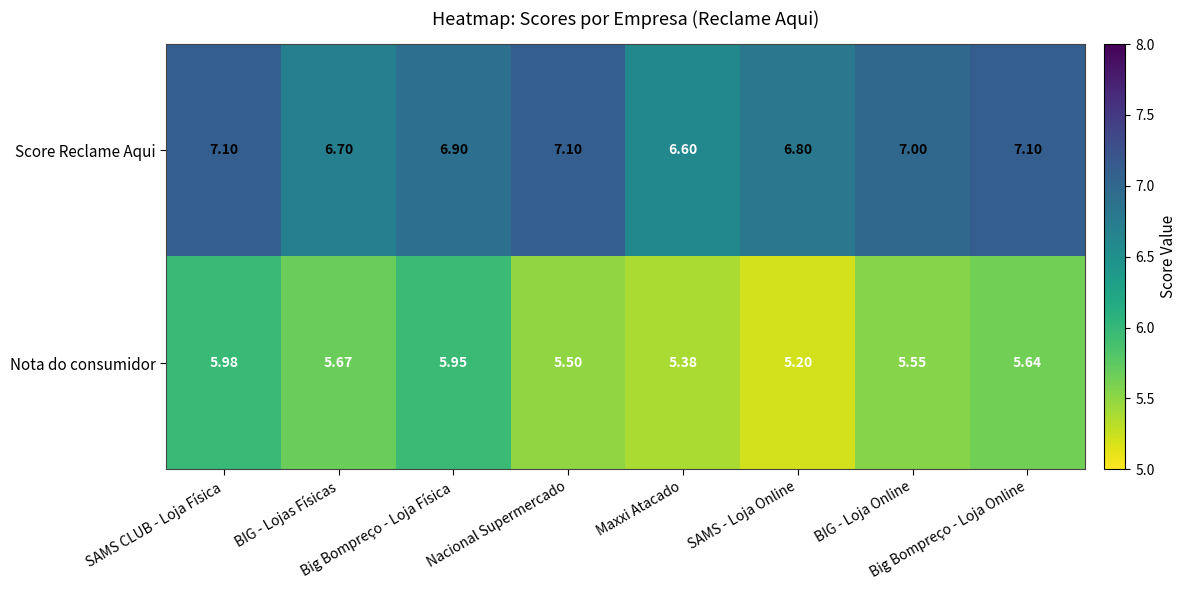

Rank the series by their average value, from lowest to highest.

Nota do consumidor, Score Reclame Aqui